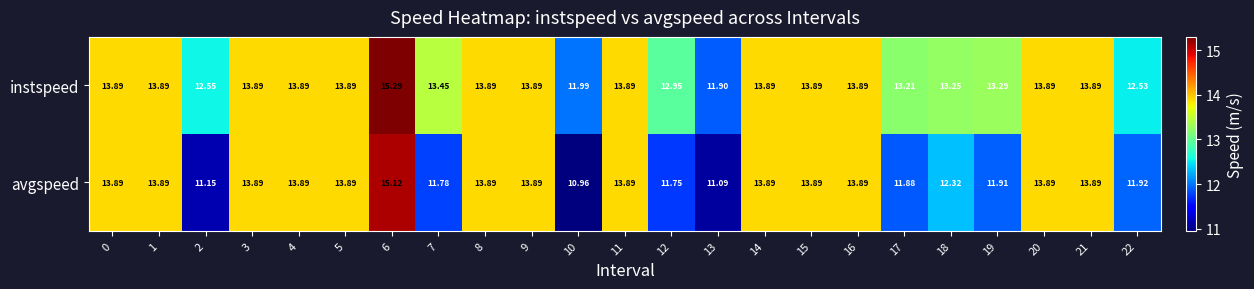

List the series in order of their peak value, highest first.

instspeed, avgspeed